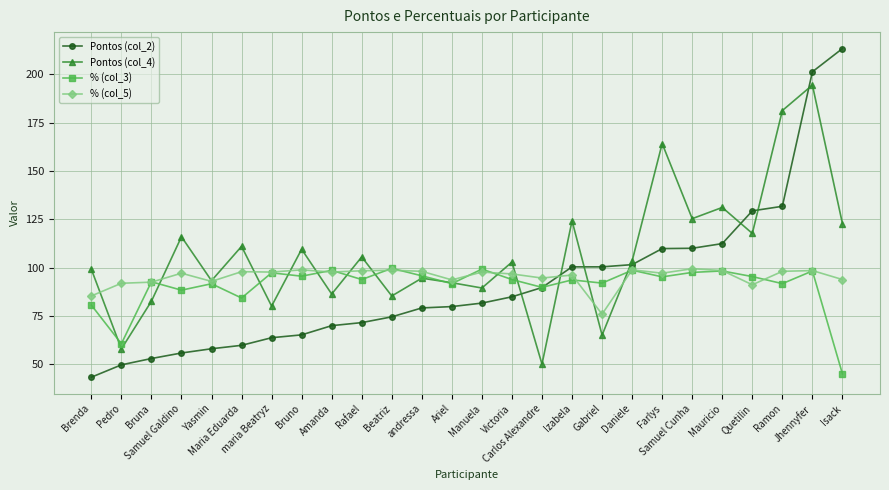

What is the value of the Pontos (col_2) point at the 10th from the left?

71.5